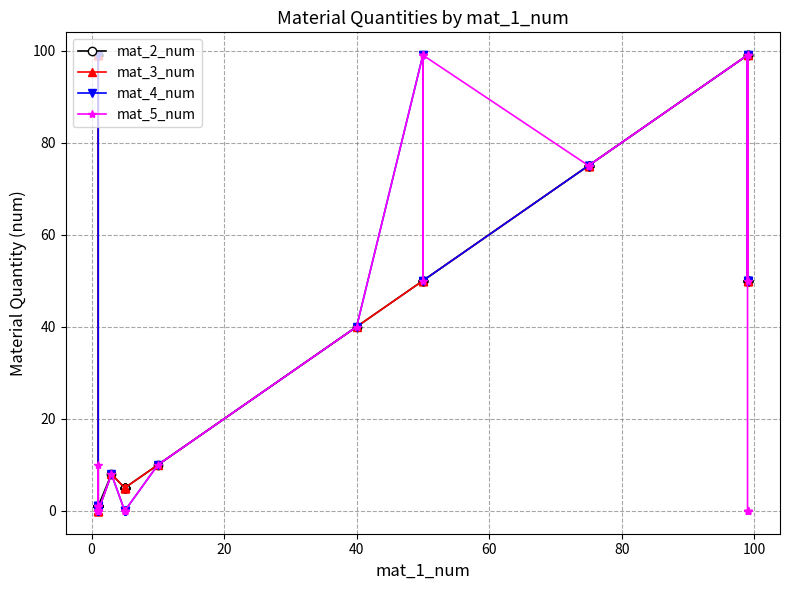

List the series in order of their peak value, highest first.

mat_2_num, mat_3_num, mat_4_num, mat_5_num